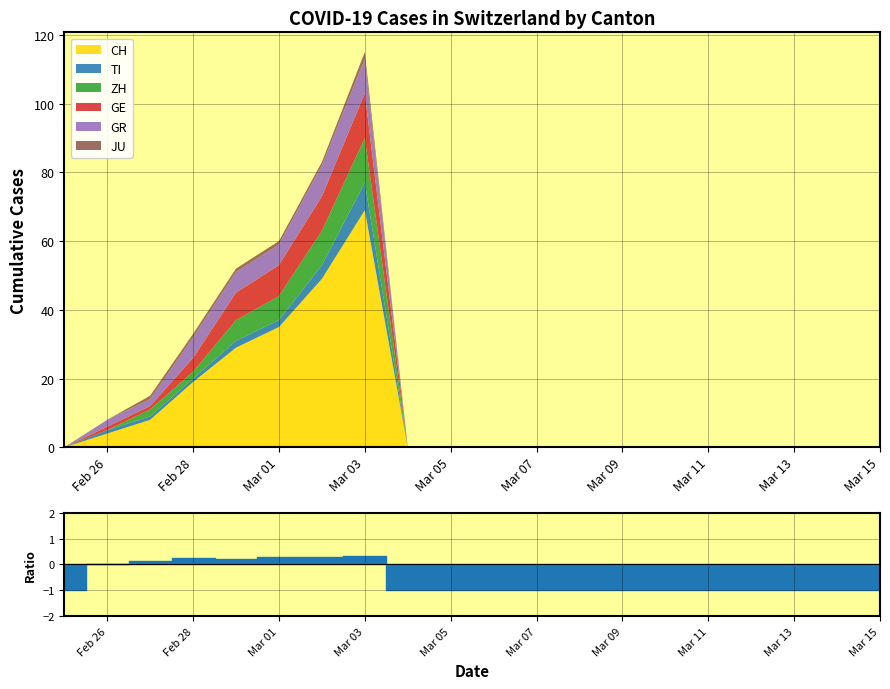

Which category has the lowest value in the CH series?

2020-02-25